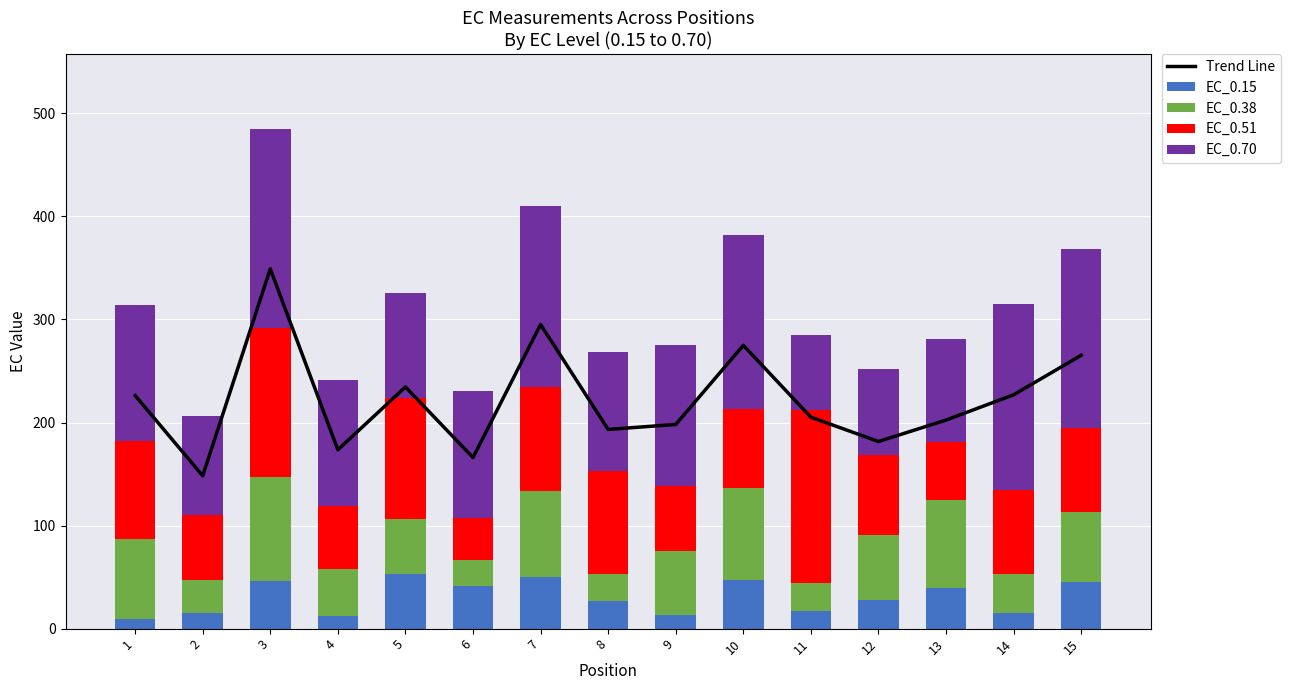

What is the greatest value displayed?

349.1